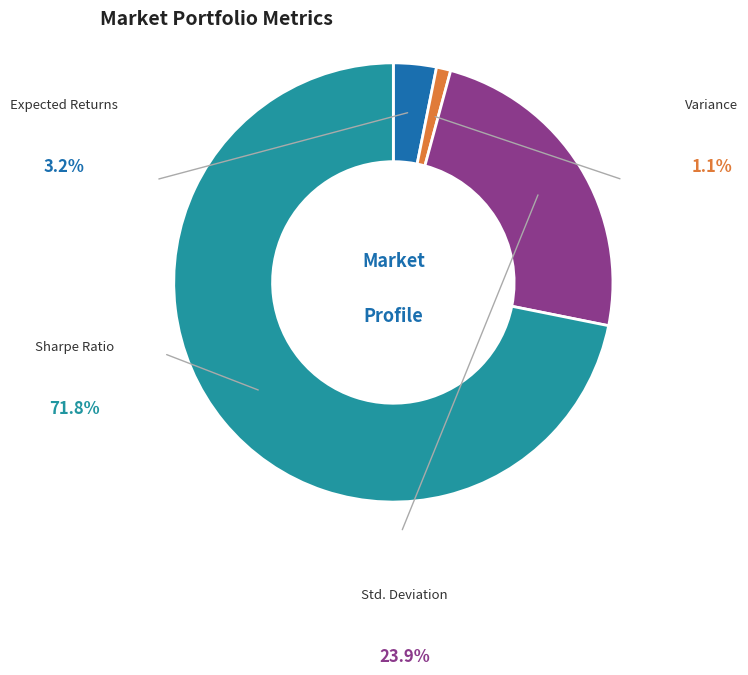

Which has a higher value, Std. Deviation or Sharpe Ratio?

Sharpe Ratio